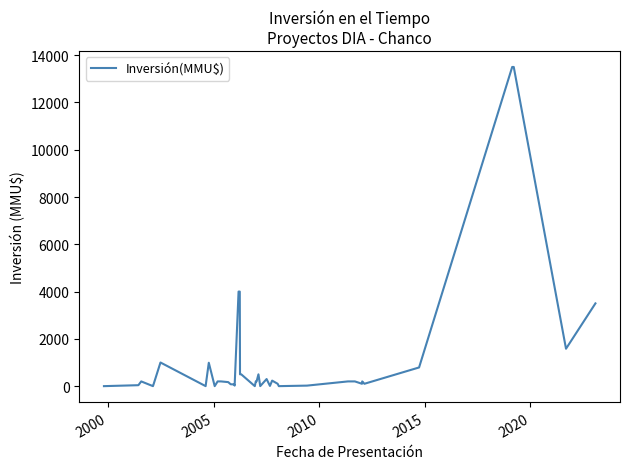

What is the maximum value shown in the chart?

13500